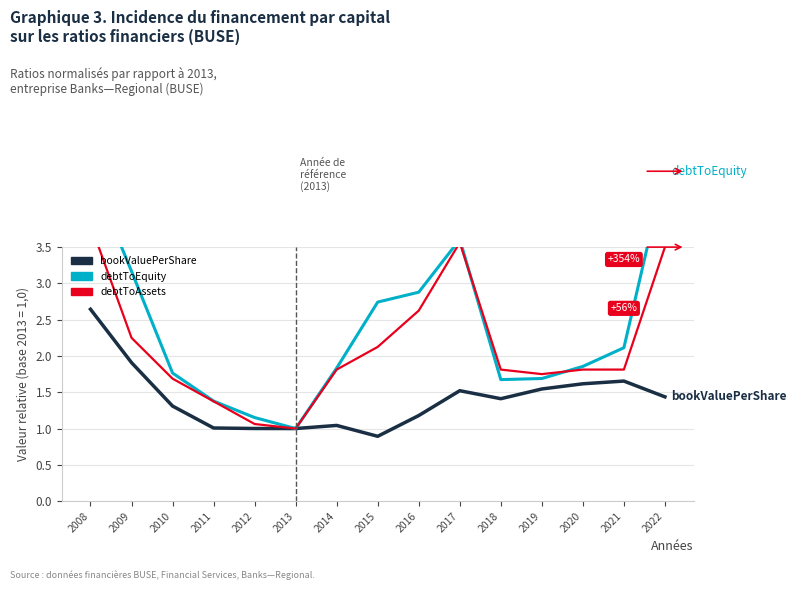

Where is the first local minimum for debtToEquity?

2013